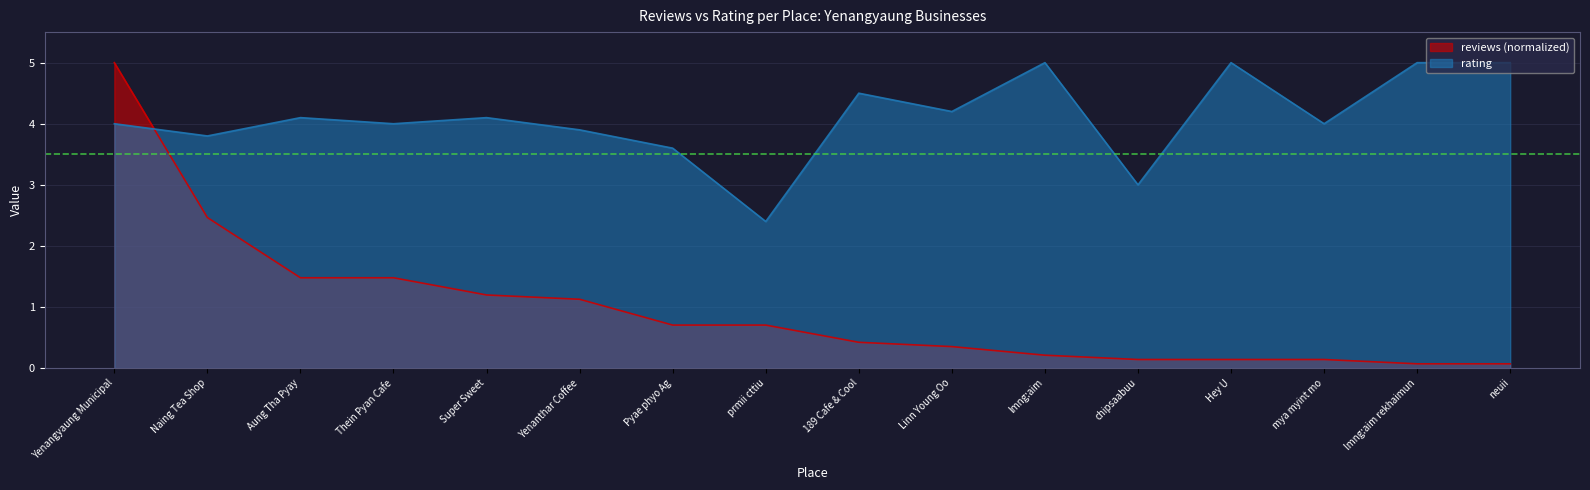

What are all the series names shown in the legend?

reviews (normalized), rating